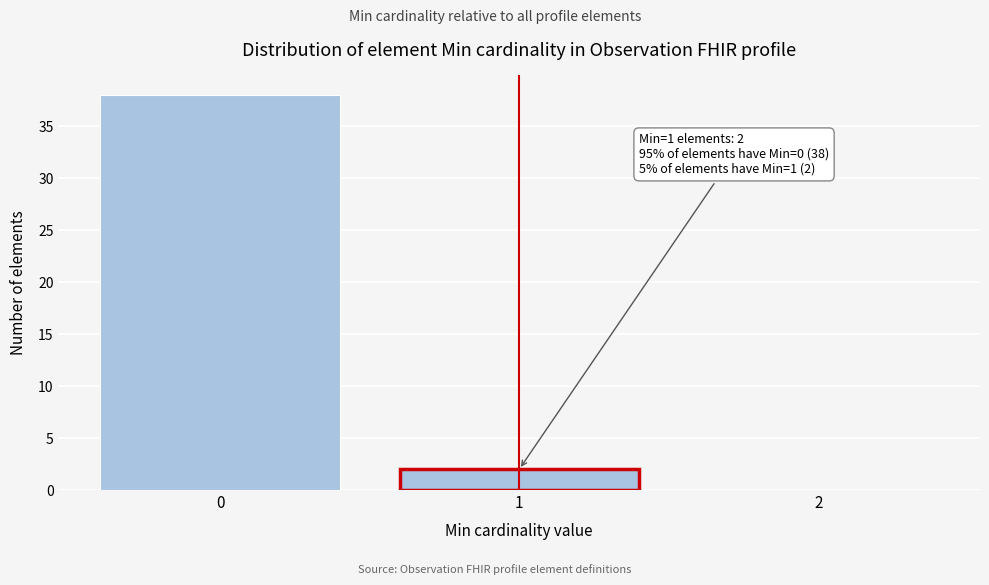

Which range on the x-axis has the tallest bar?

-0.5 to 0.5